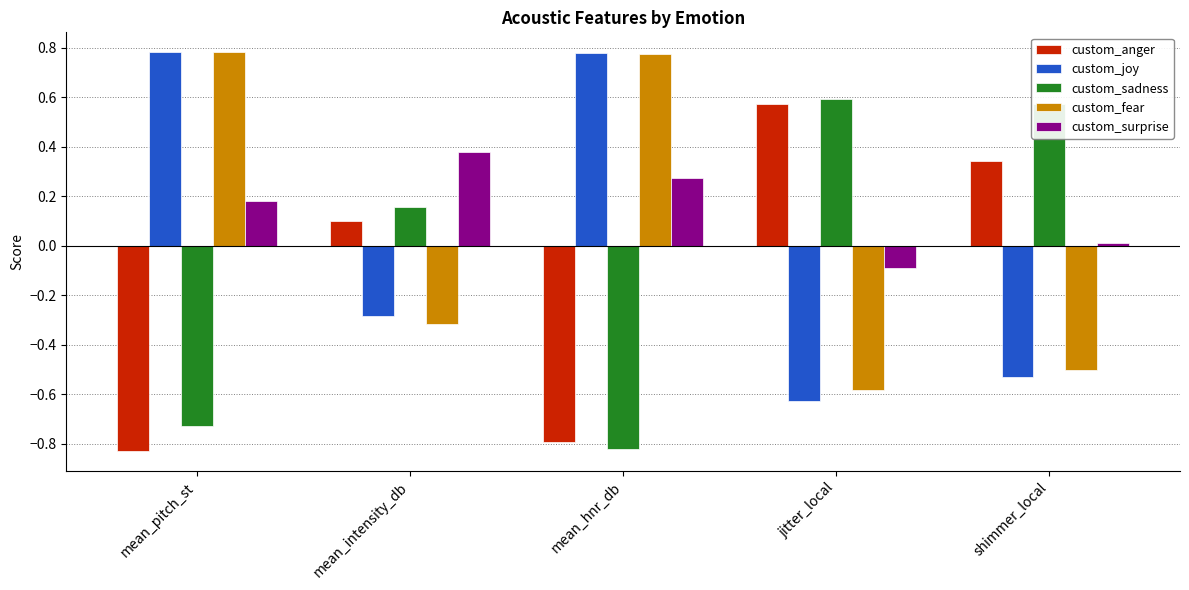

Rank the categories by custom_surprise value from lowest to highest.

jitter_local, shimmer_local, mean_pitch_st, mean_hnr_db, mean_intensity_db